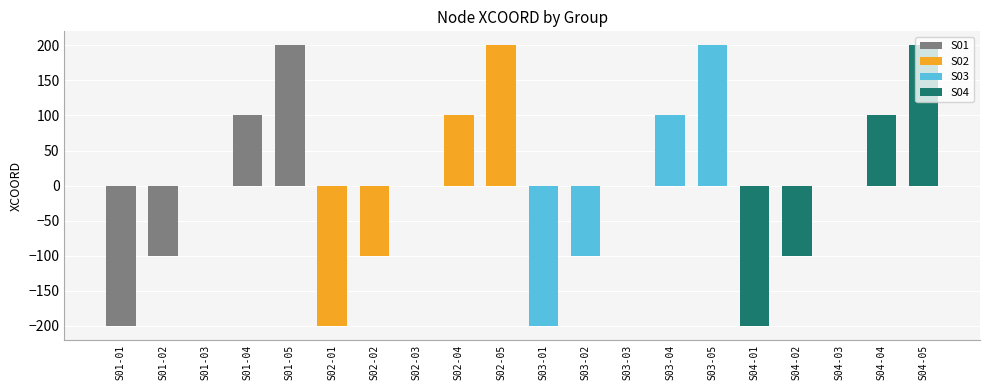

How many values in S04 are below zero?

2